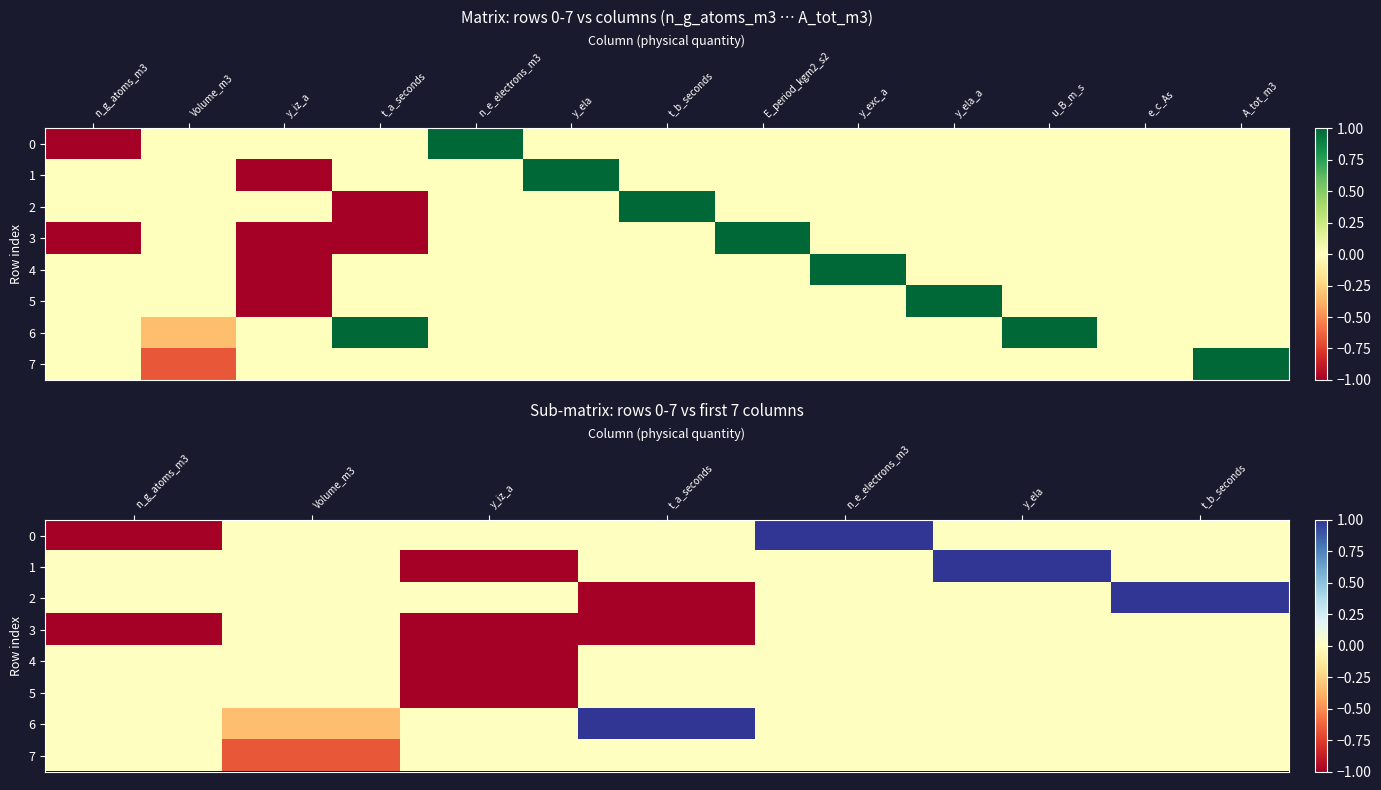

What is the total value across all series at y_iz_a?

-4.0